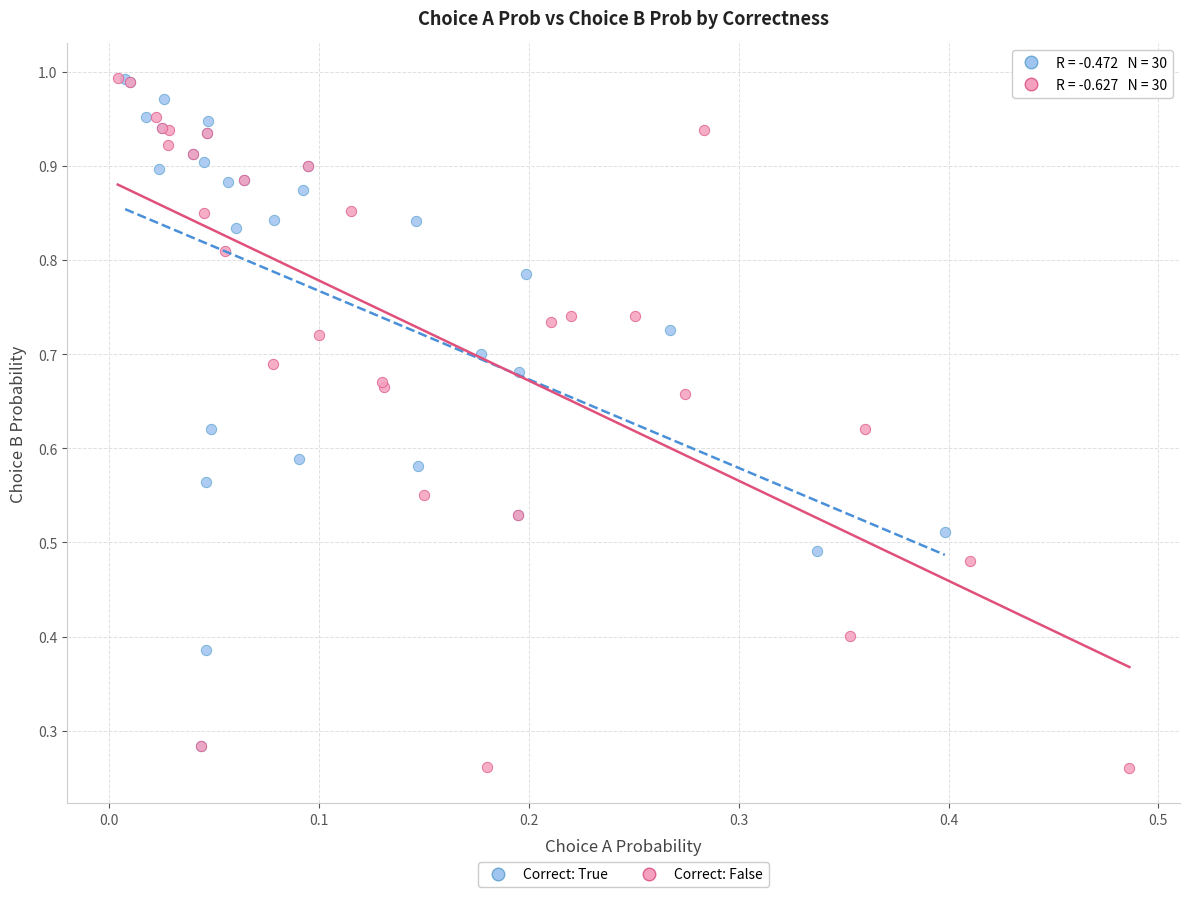

Which series has the widest spread of Y values?

Correct: False